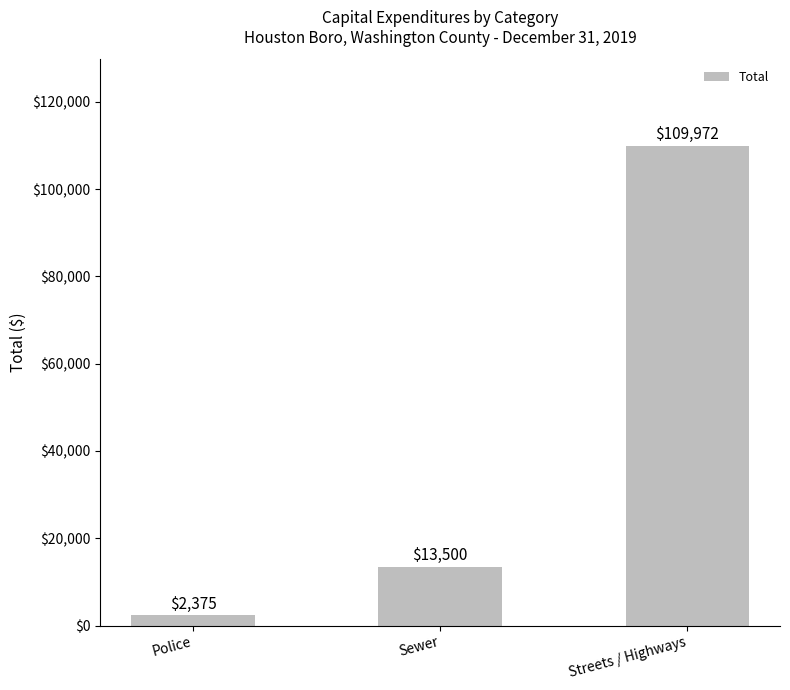

How many bars are there in total?

3